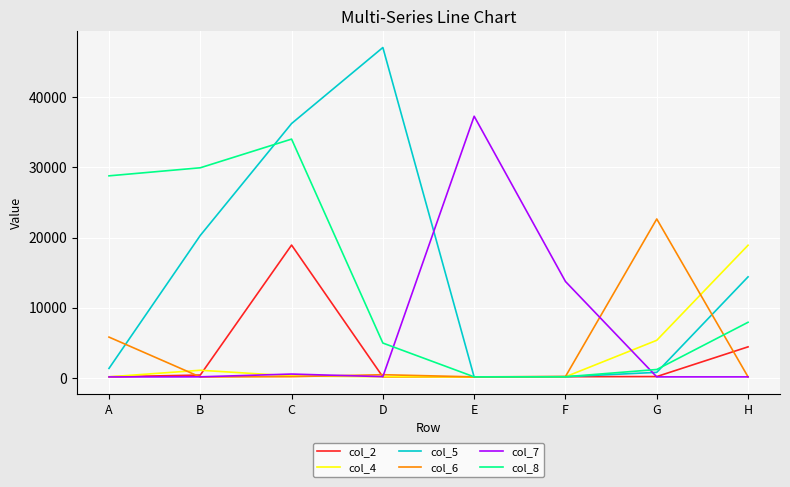

What is the sum of all col_2 values?

24391